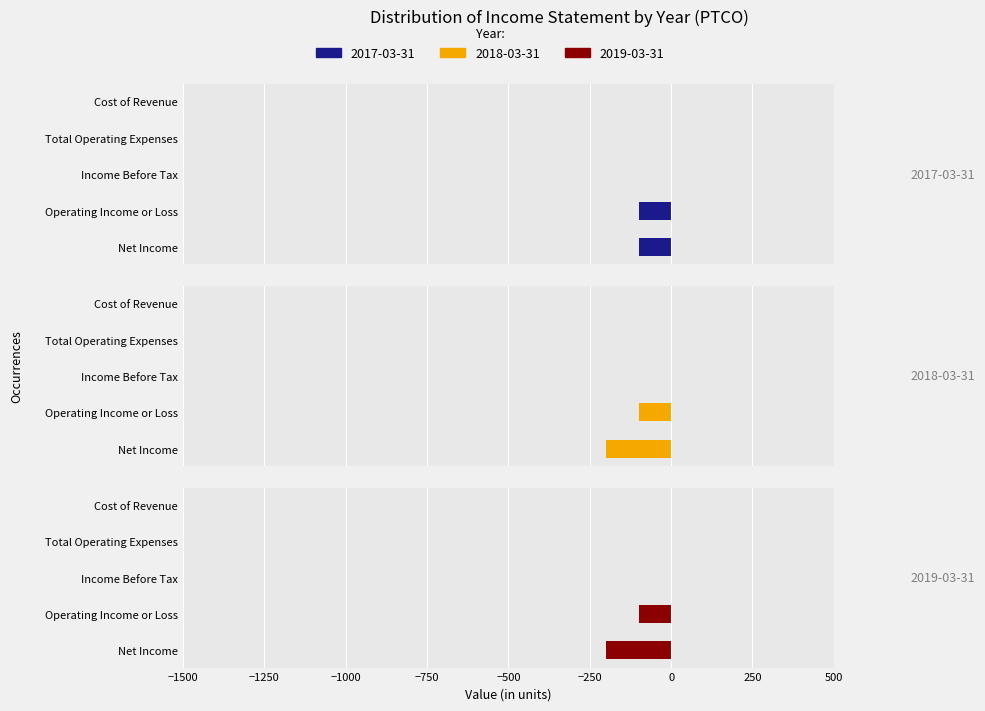

Which series has the largest range (max minus min)?

2018-03-31